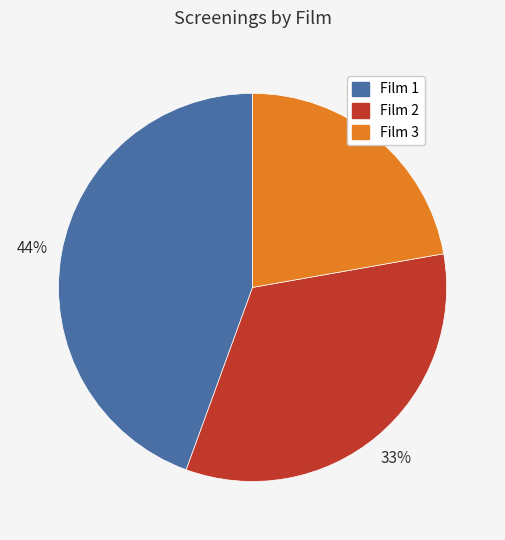

Which category has the biggest portion of the pie?

Film 1